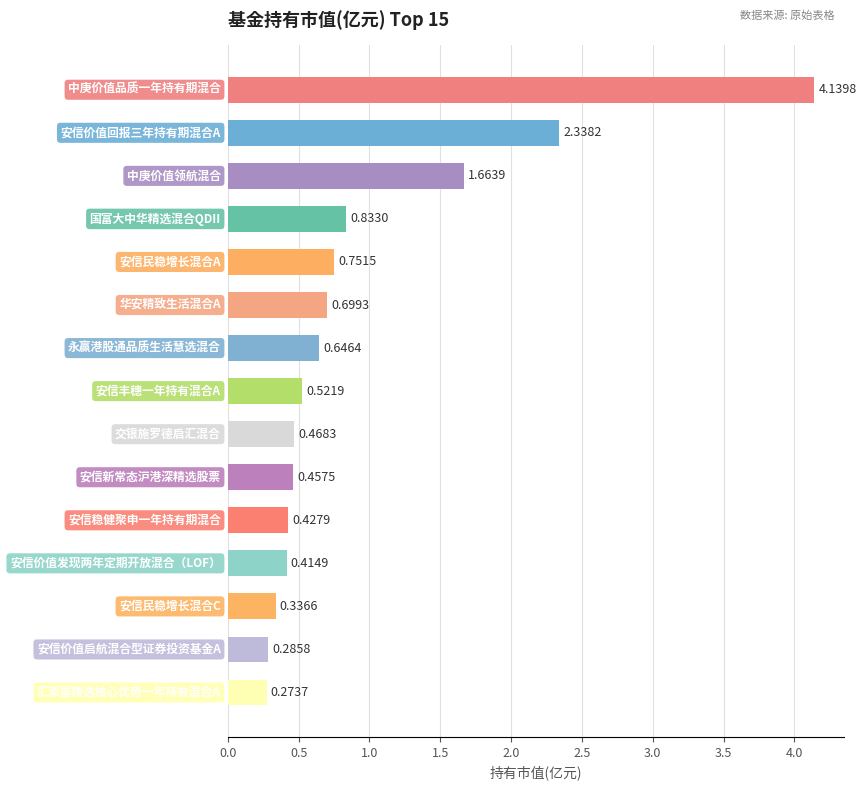

What is the sum of all values?

14.3